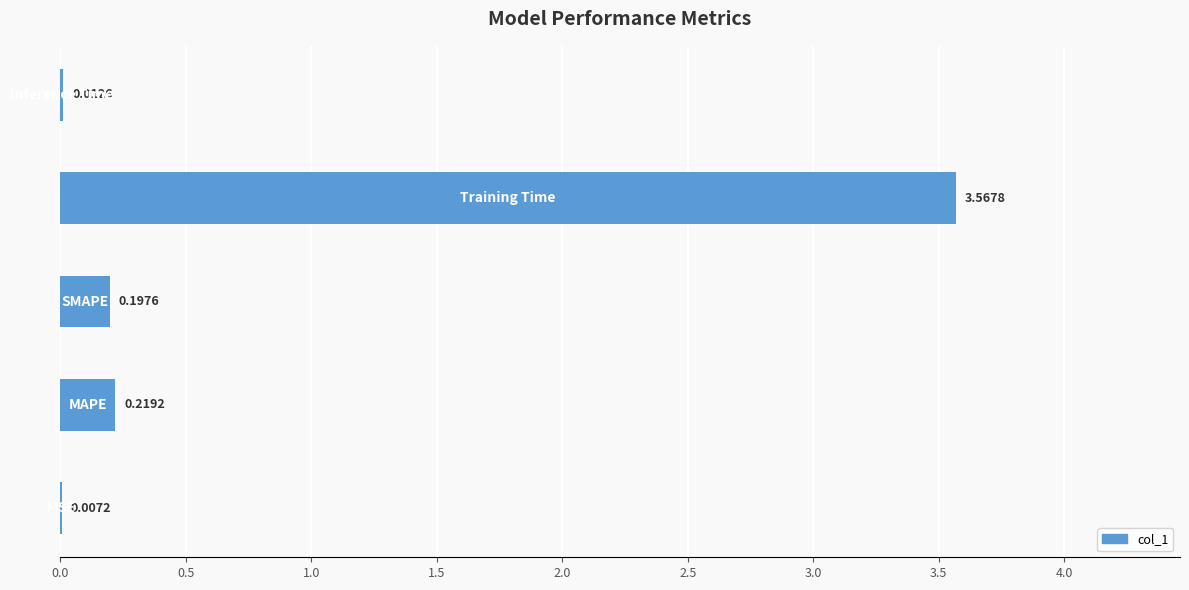

List the labels in order of value, smallest first.

MSE, Inference Time, SMAPE, MAPE, Training Time